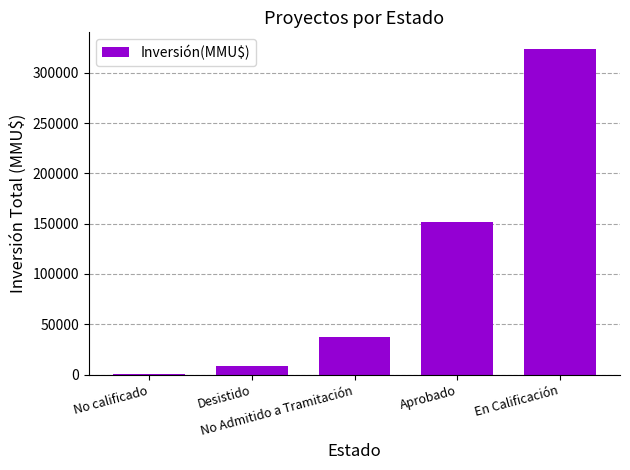

What is the sum of all values?

521083